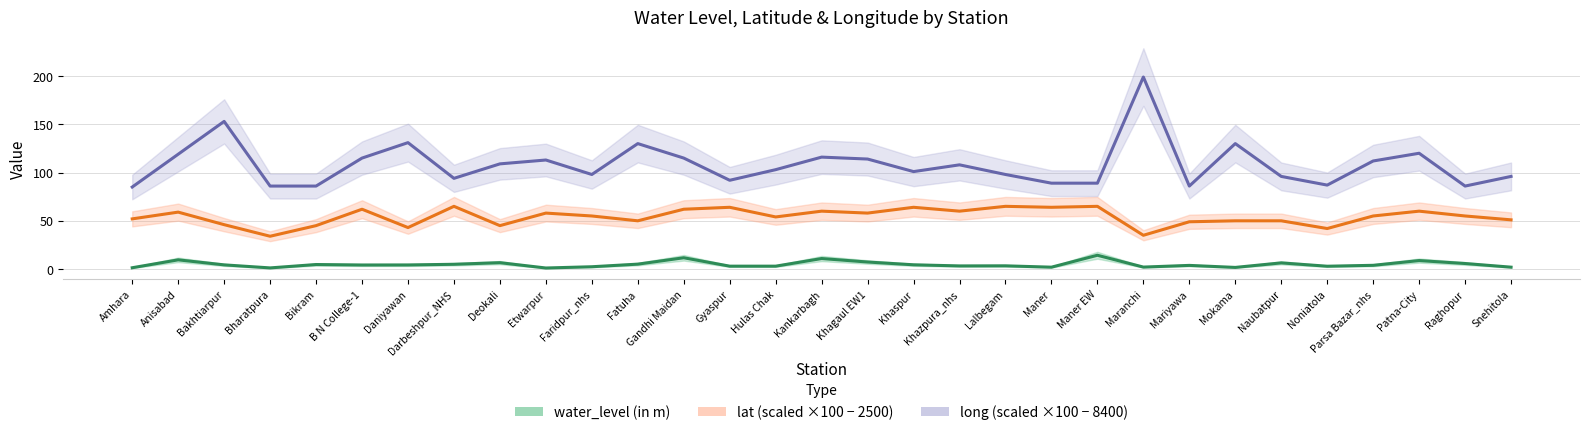

What is the average value of the long (scaled ×100 − 8400) series?

108.3